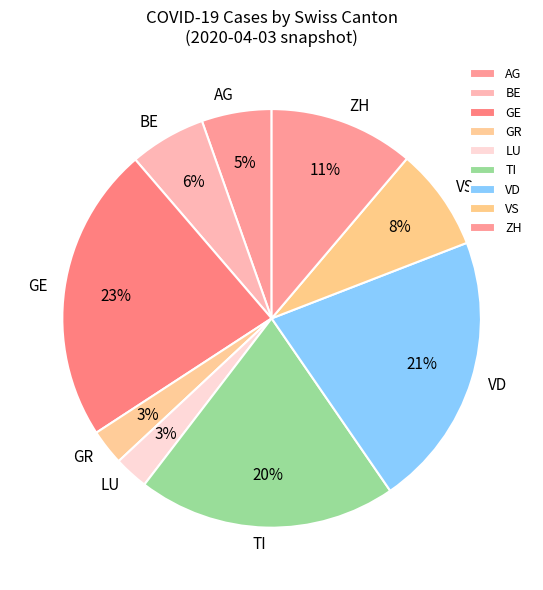

Which has a higher value, GE or ZH?

GE